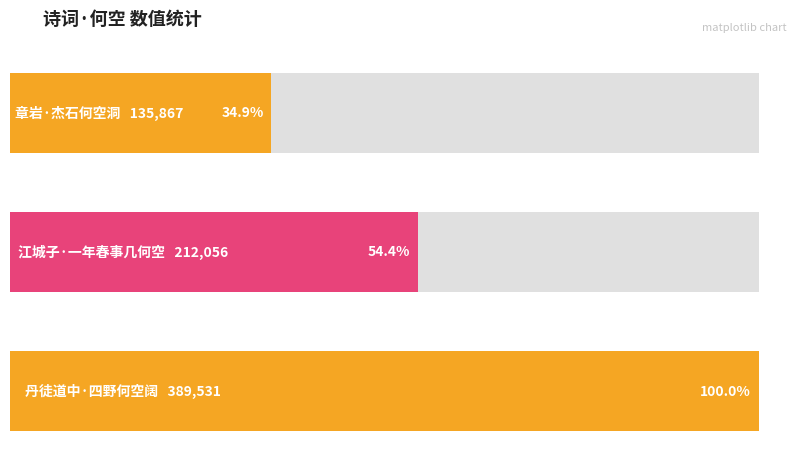

Rank the categories by value from highest to lowest.

丹徒道中·四野何空阔, 江城子·一年春事几何空, 章岩·杰石何空洞